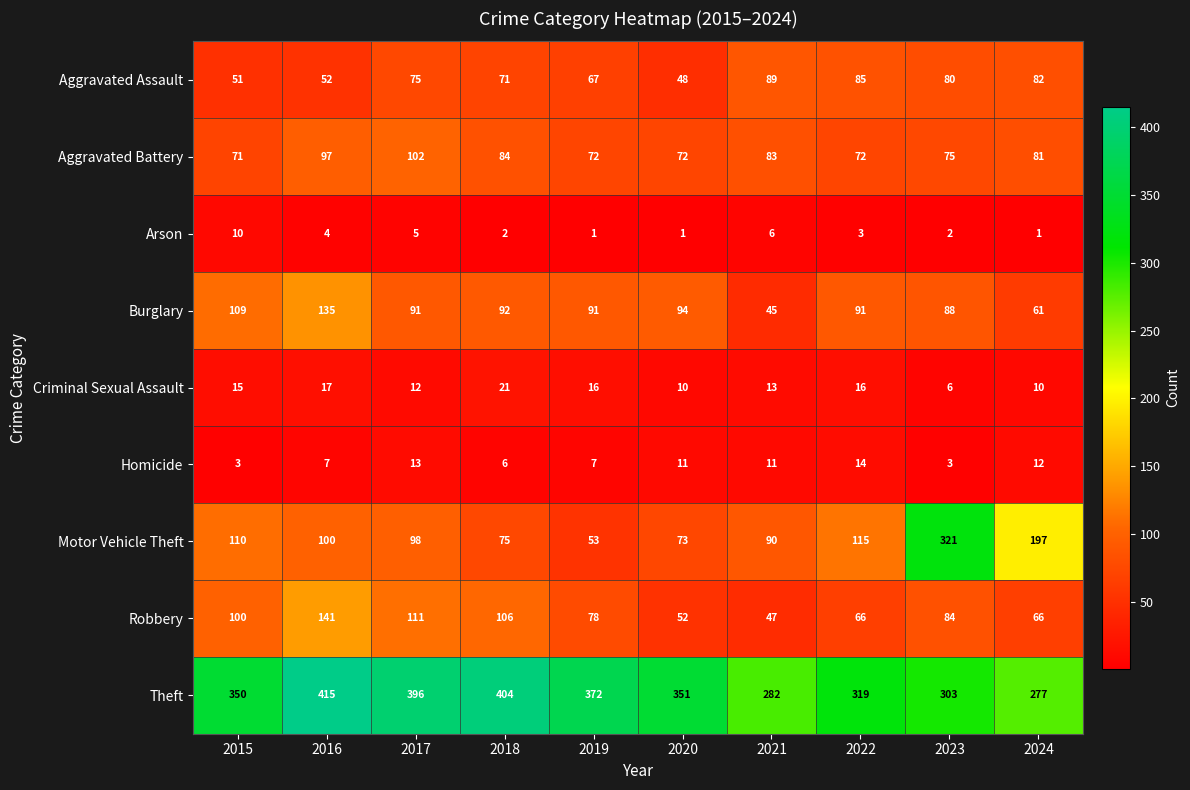

How many distinct data groups are displayed?

9